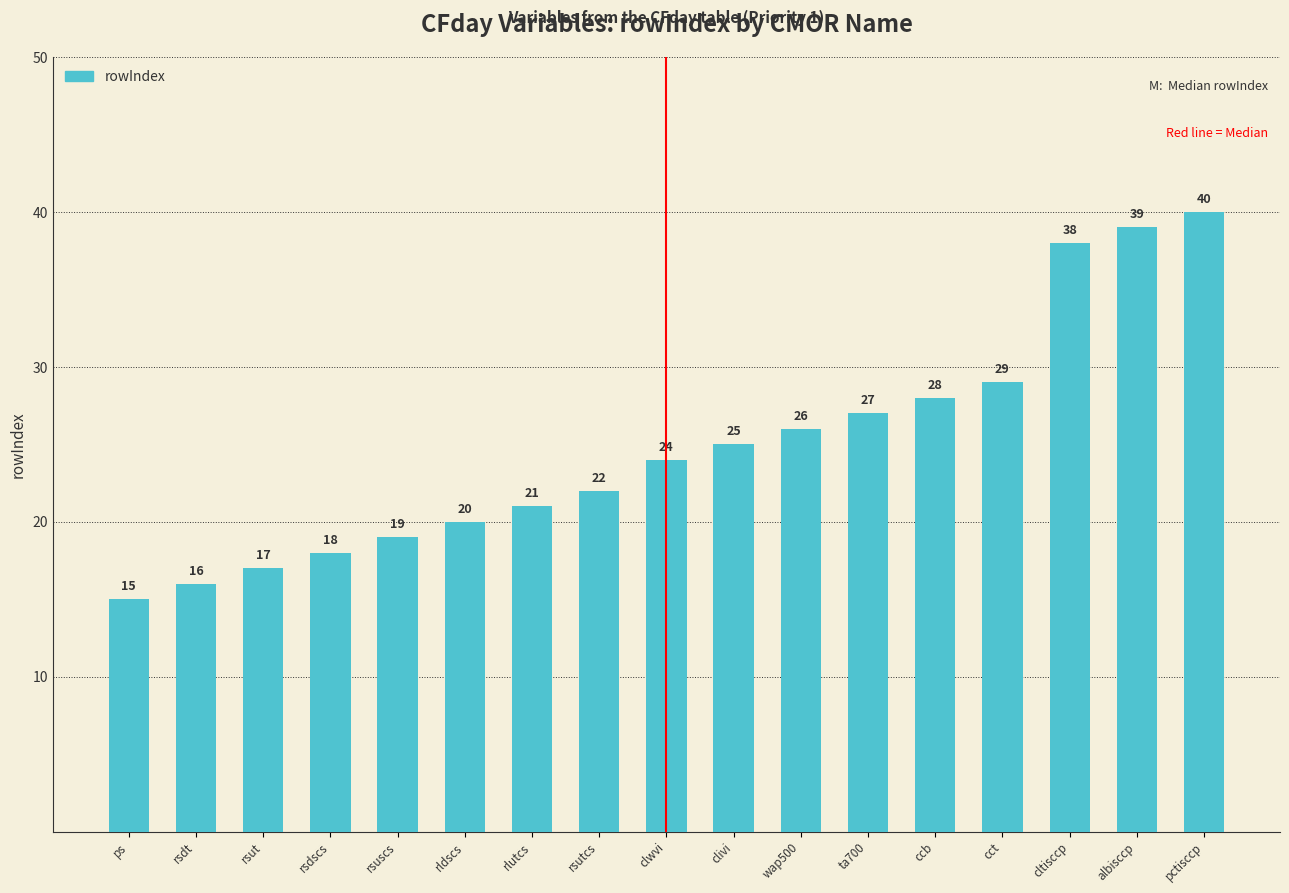

What is the label of the 11th bar from the right?

rlutcs